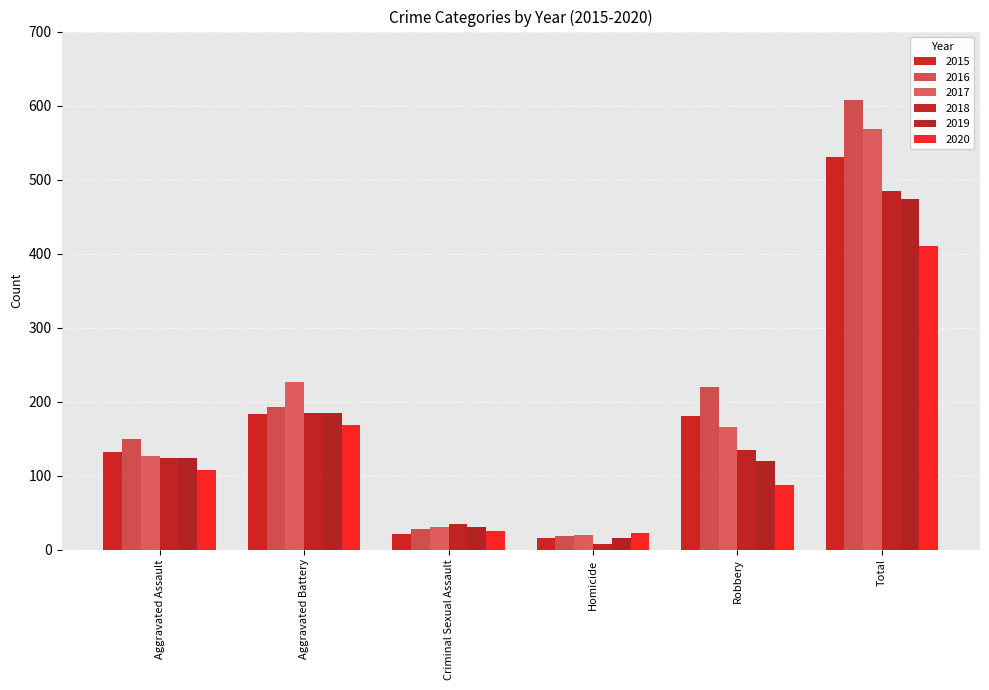

Rank the series by their maximum value, from lowest to highest.

2020, 2019, 2018, 2015, 2017, 2016